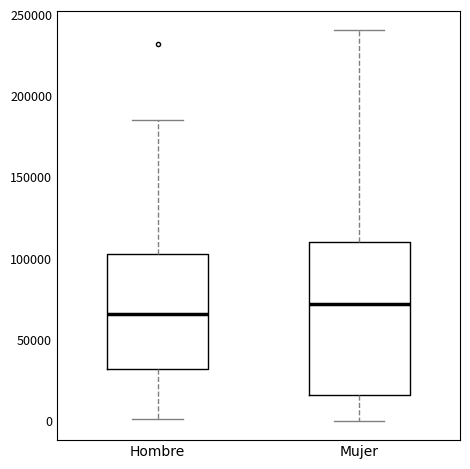

Reading left to right, transcribe this box plot: for each box, give where its median line is, the range the box spans, and where its two whiskers end, as read against the y-axis. The values are not printed on the chart, so give them approximately, as read against the axis.

Hombre: median 65000, box 30000 to 105000, whiskers 0 to 185000
Mujer: median 70000, box 15000 to 110000, whiskers 0 to 240000